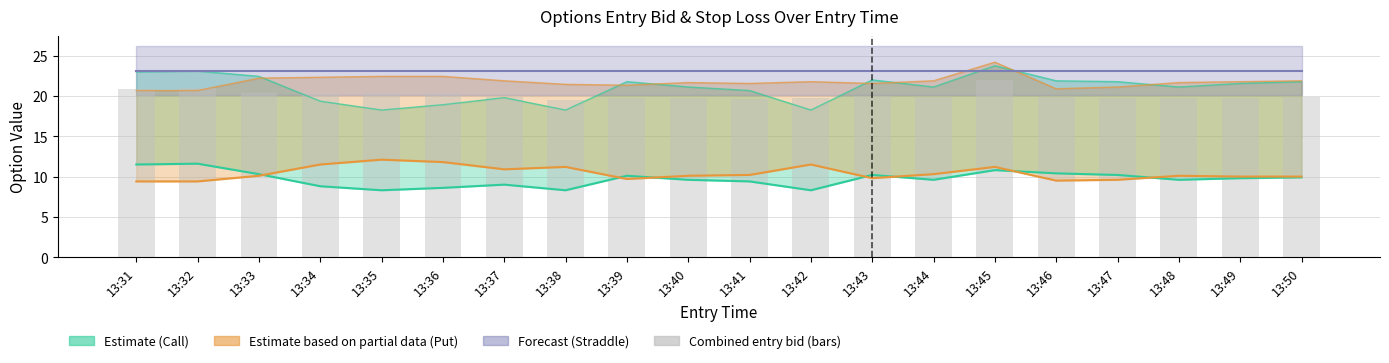

At 13:32, list the series in order from largest to smallest.

straddle_value, entry_bid (C+P combined), entry_bid_C, entry_bid_P